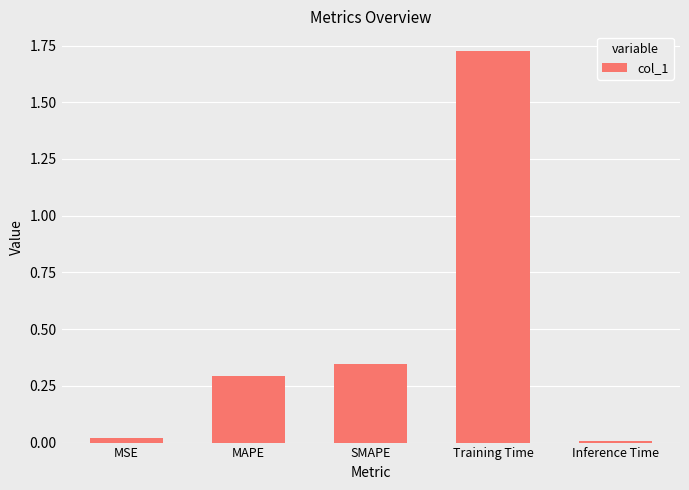

What is the average value?

0.5